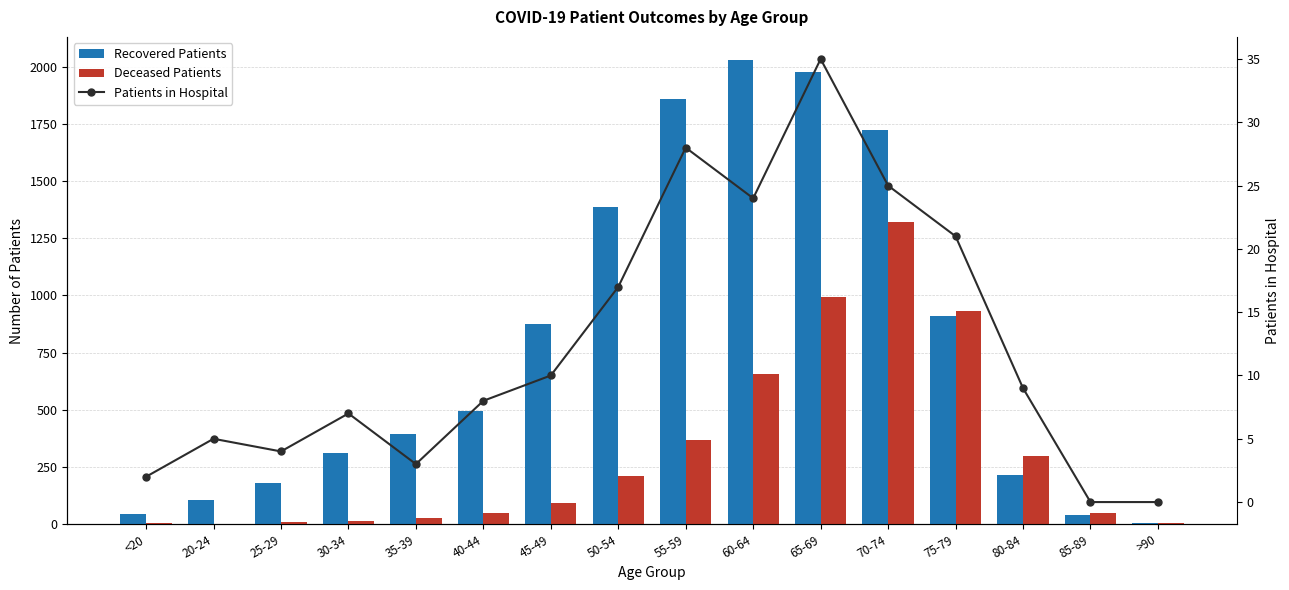

Which series has the largest total across all categories?

Recovered Patients